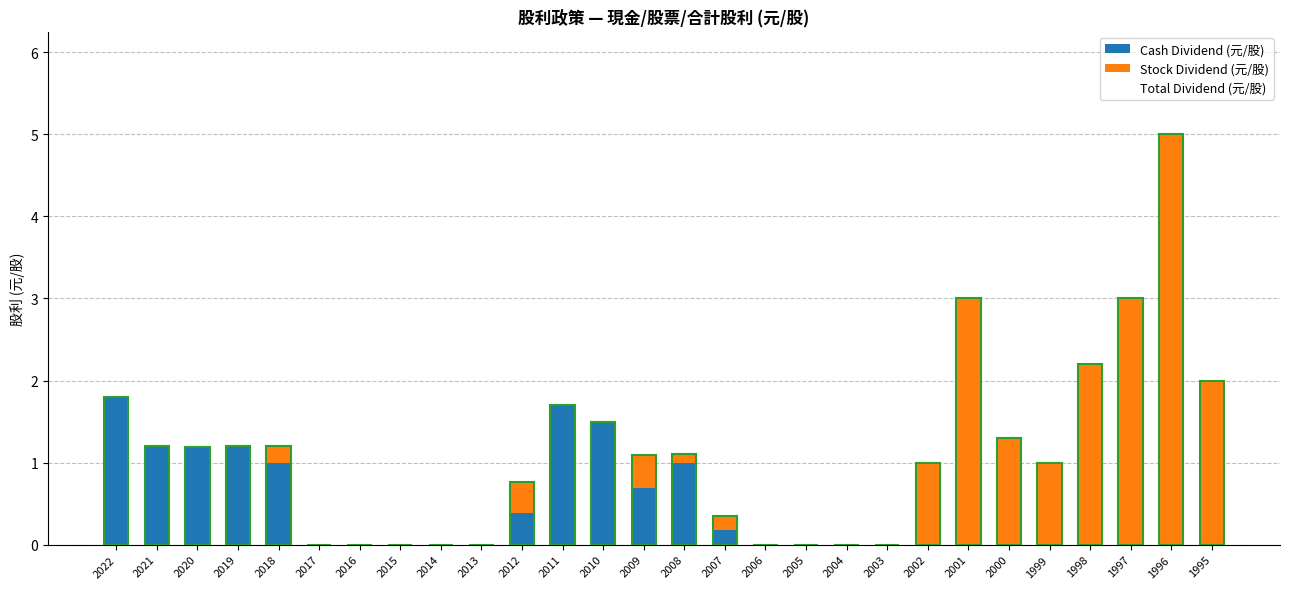

Rank the series at 2009 from lowest to highest value.

Stock Dividend (元/股), Cash Dividend (元/股), Total Dividend (元/股)